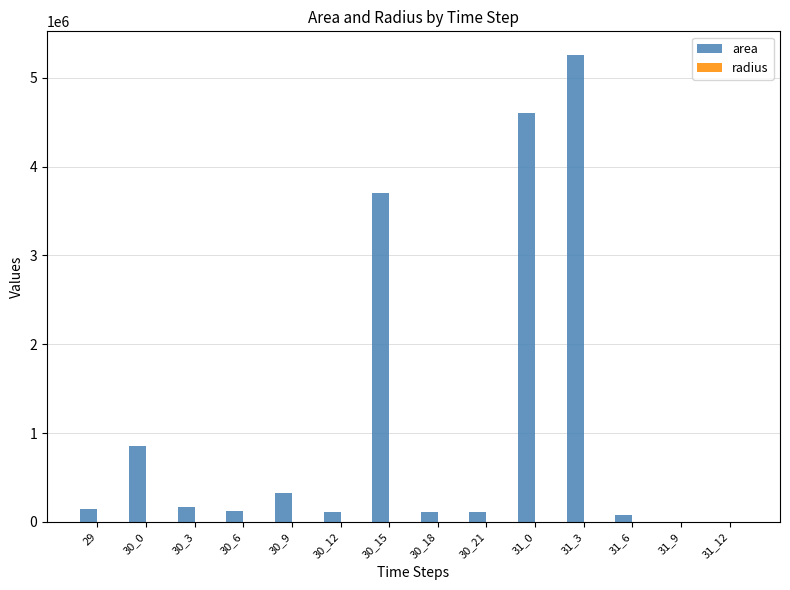

Between 30_15 and 31_3, which series saw the biggest shift?

area